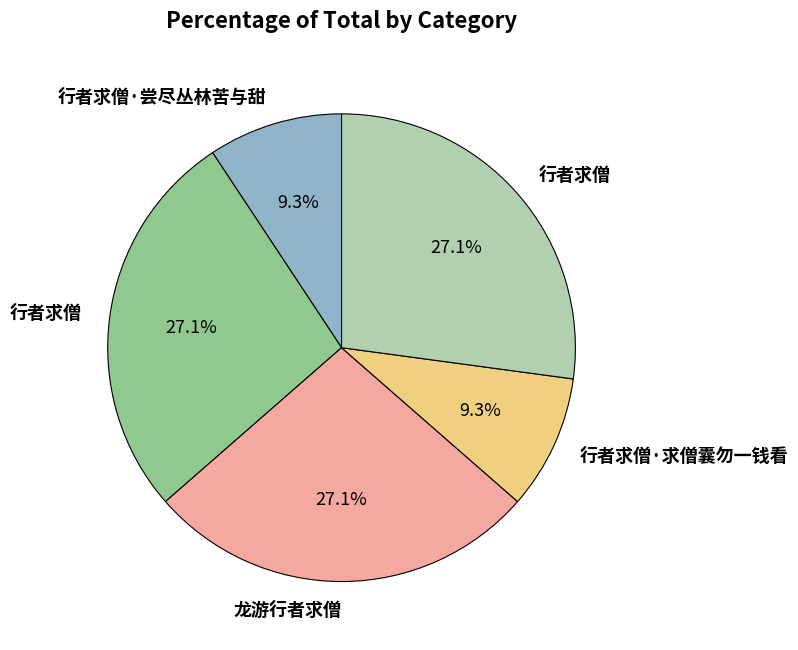

Is there a majority slice in this chart?

No